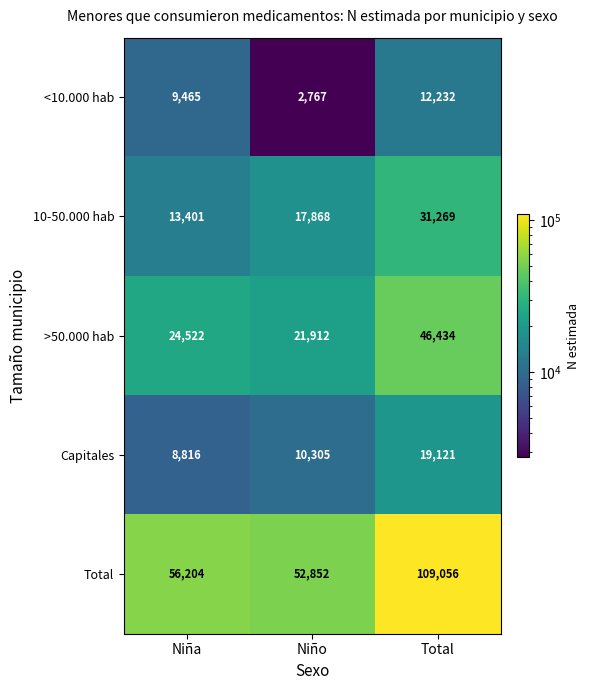

Which series changed the most between Niña and Niño?

<10.000 hab